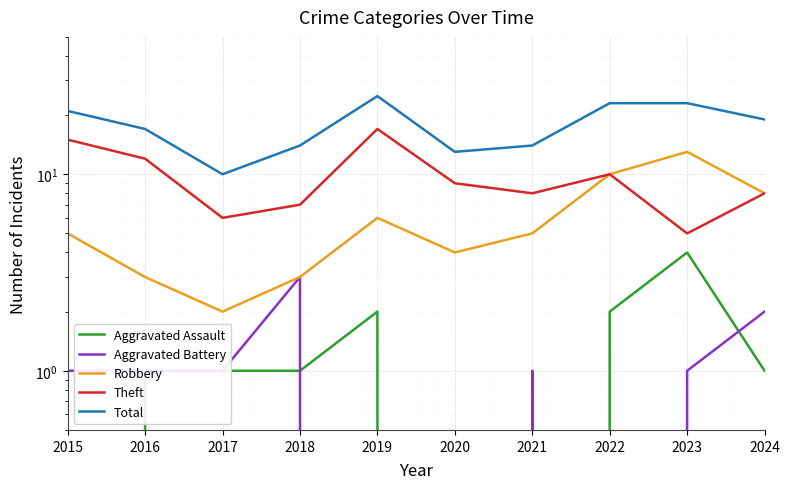

Where does the Aggravated Battery series first go above 1?

2018